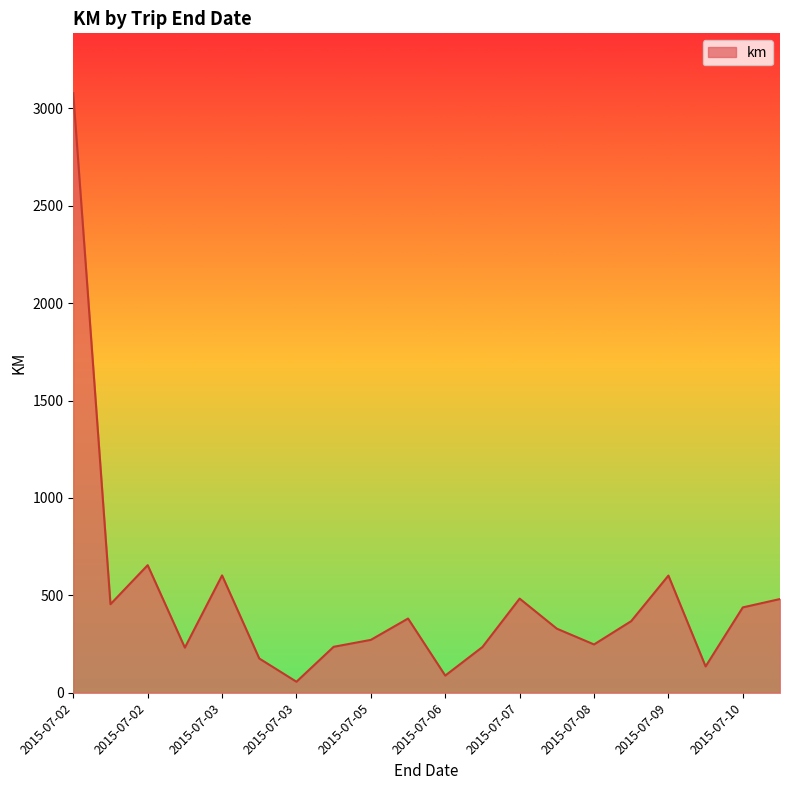

What is the greatest value displayed?

3077.2